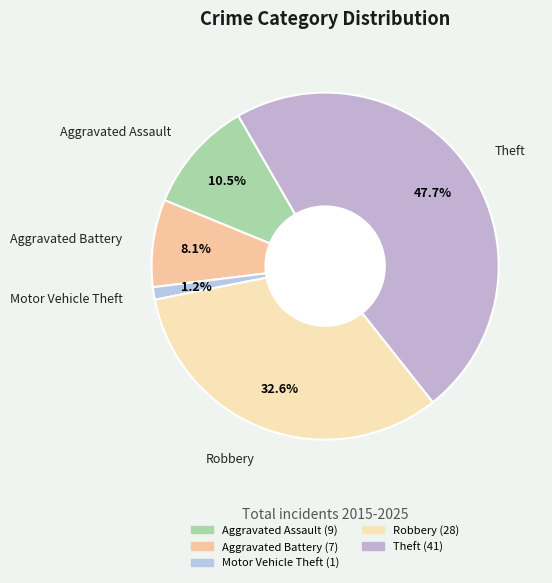

How many slices are in this pie chart?

5